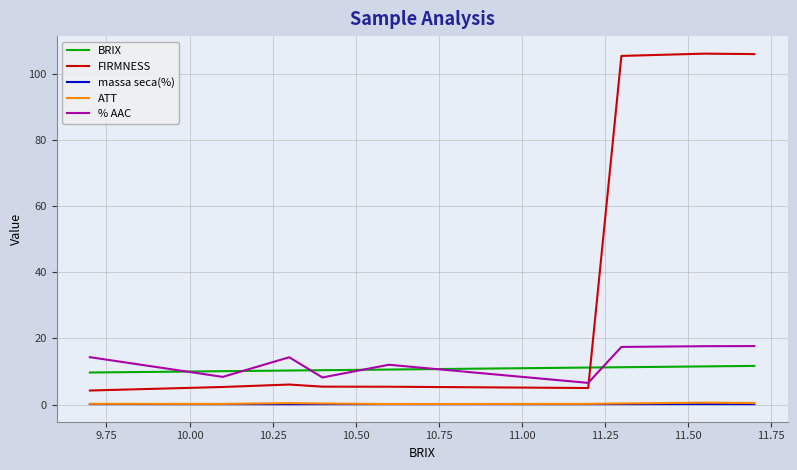

What is the greatest value displayed?

106.2